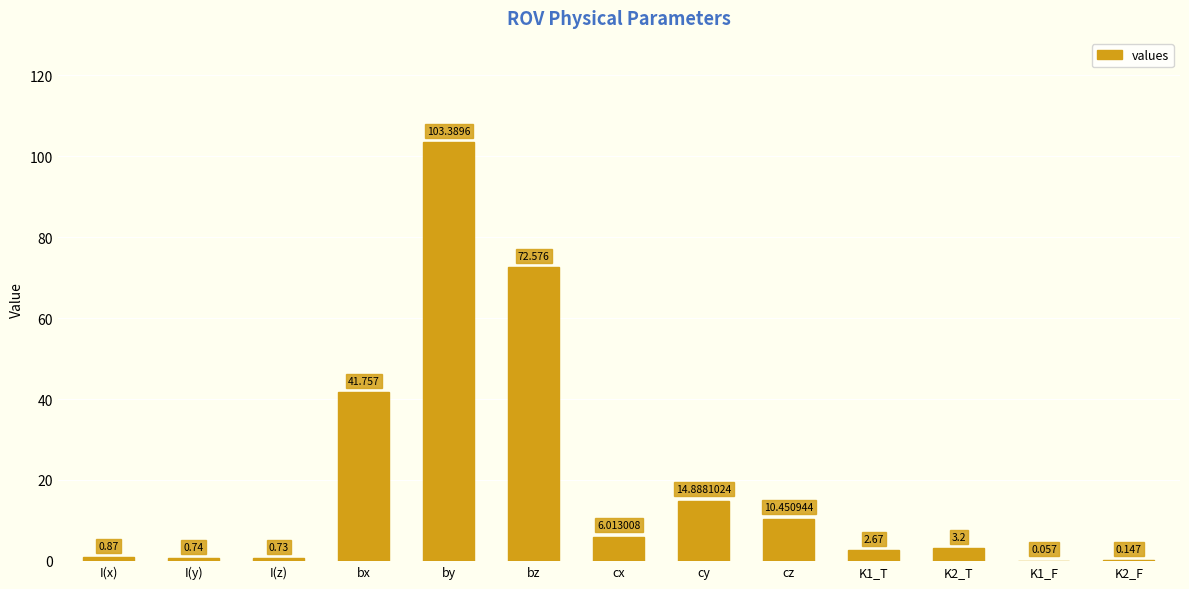

Between I(z) and K1_F, which is larger?

I(z)